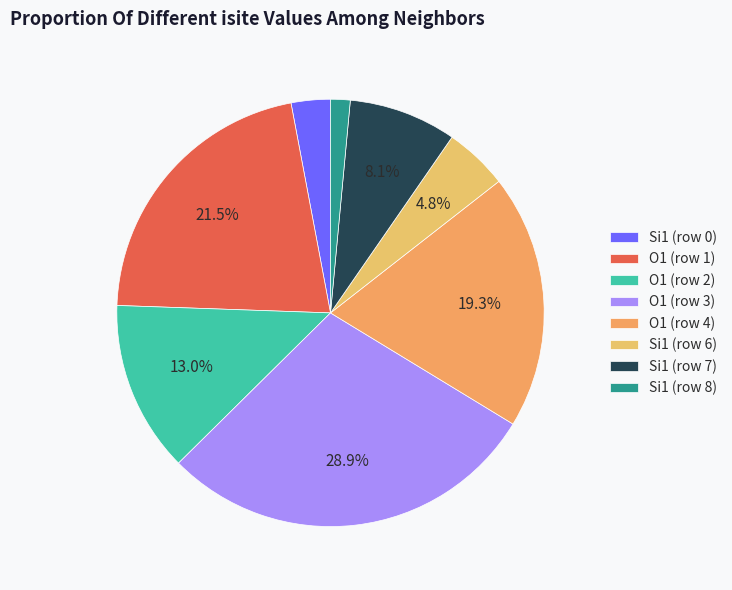

The O1 (row 3) slice represents 34% of the pie. True or false?

False